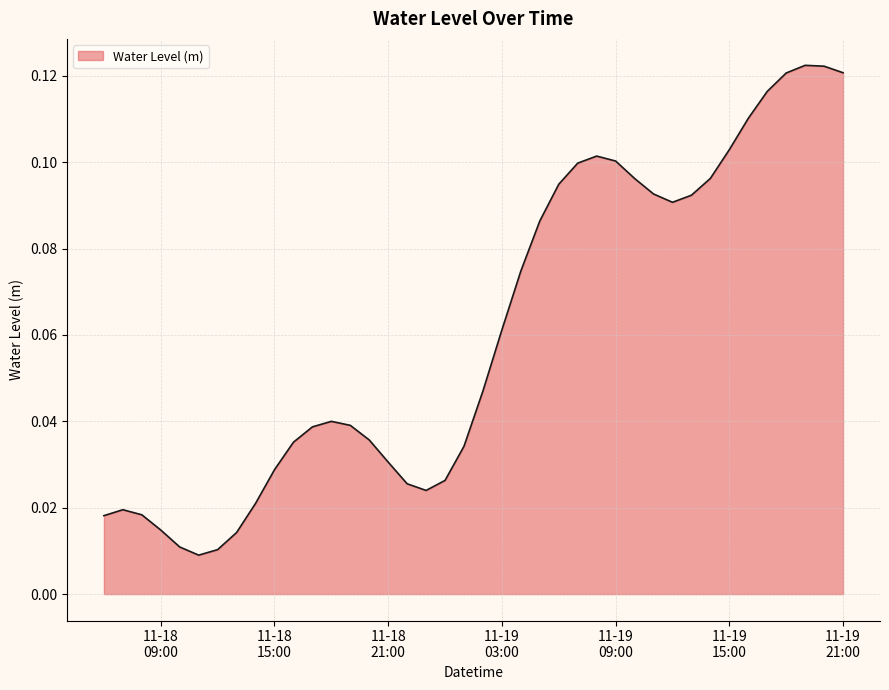

Where is the data nearest to the value 0?

2023-11-18 11:00:00